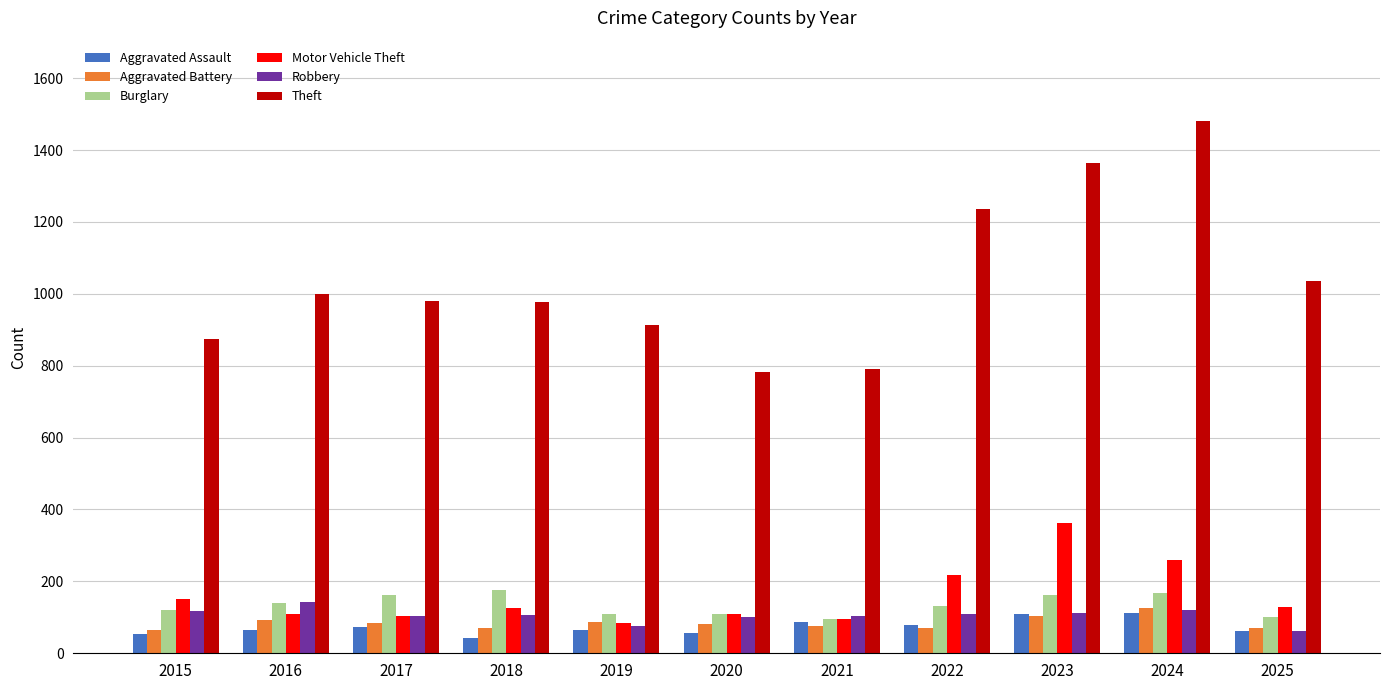

What is the greatest value displayed?

1482